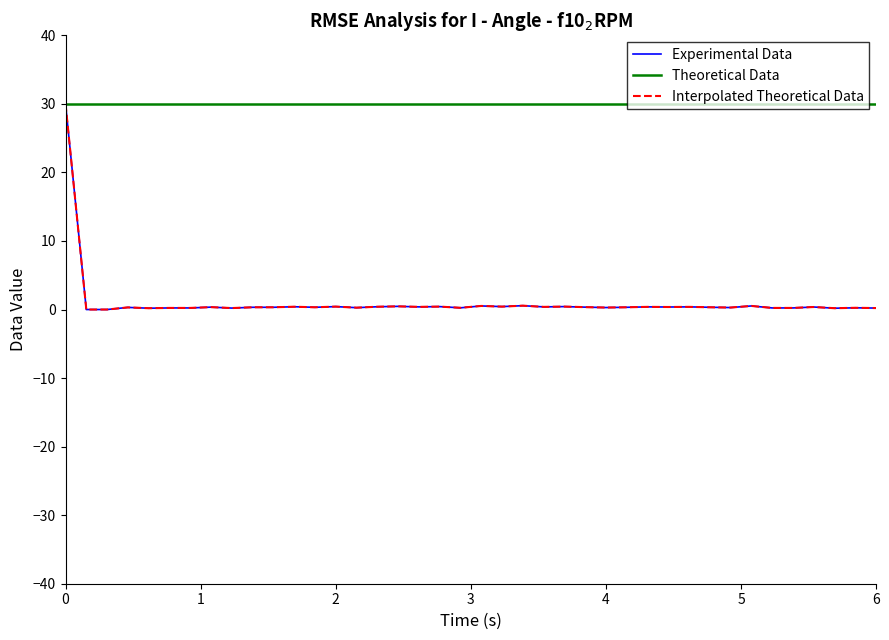

What is the highest value of the Interpolated Theoretical Data series?

30.0